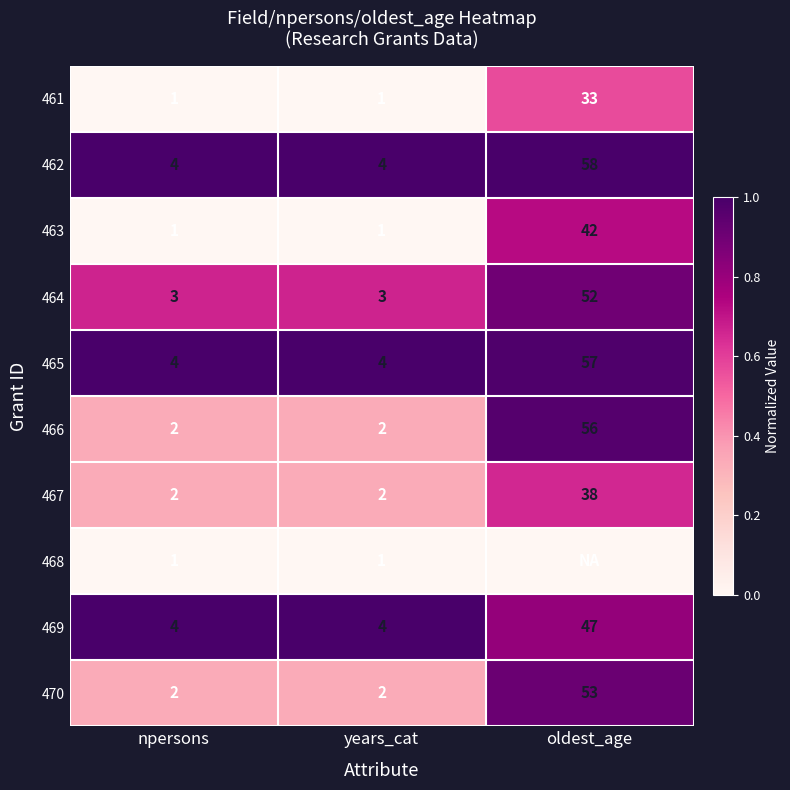

What is the sum of the 464 values at npersons and oldest_age?

55